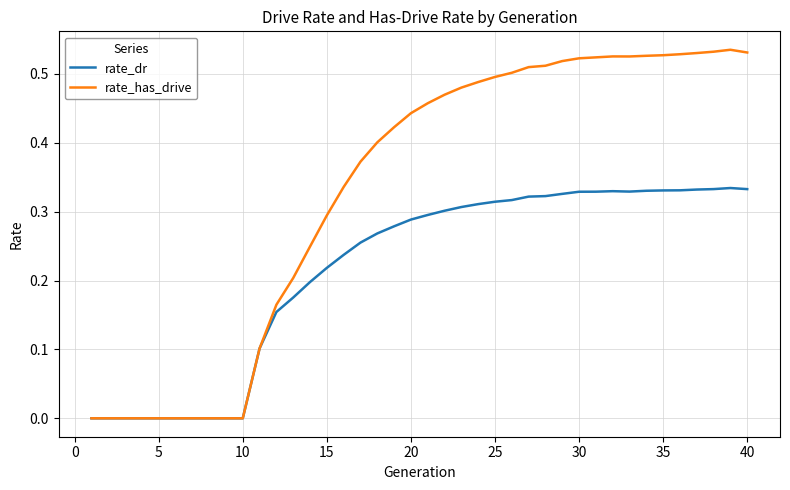

Which series has the widest spread of values?

rate_has_drive